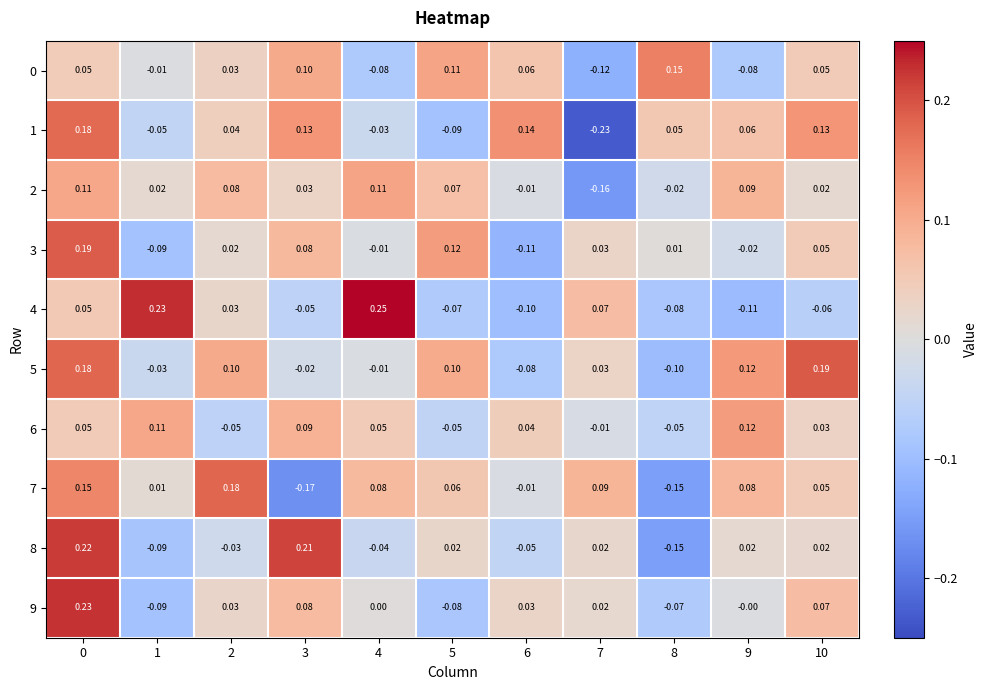

Which category has the highest value across all series?

4